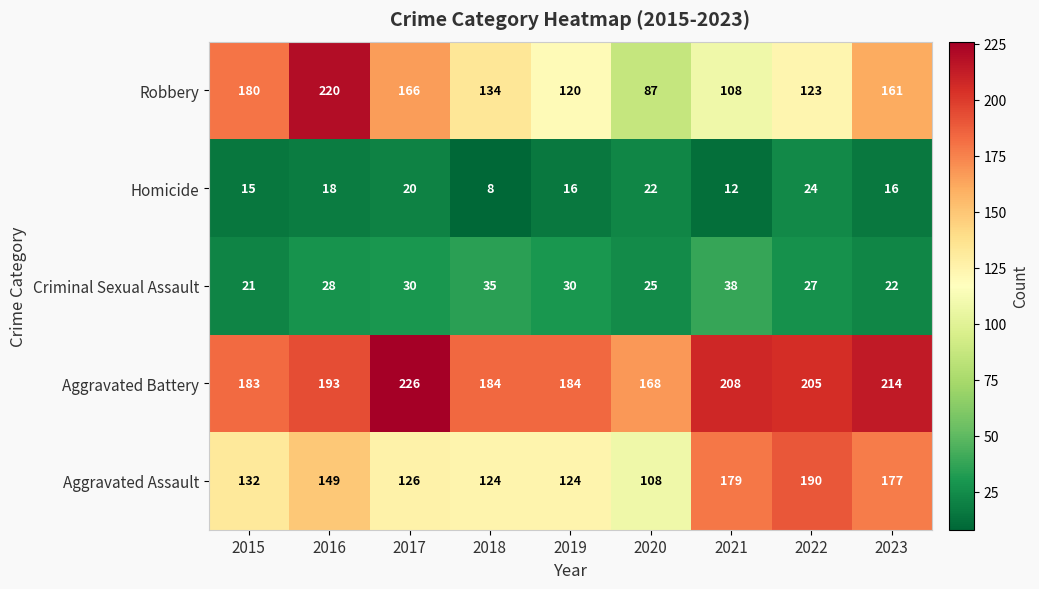

What is the difference between the maximum and second lowest values in the Robbery series?

112